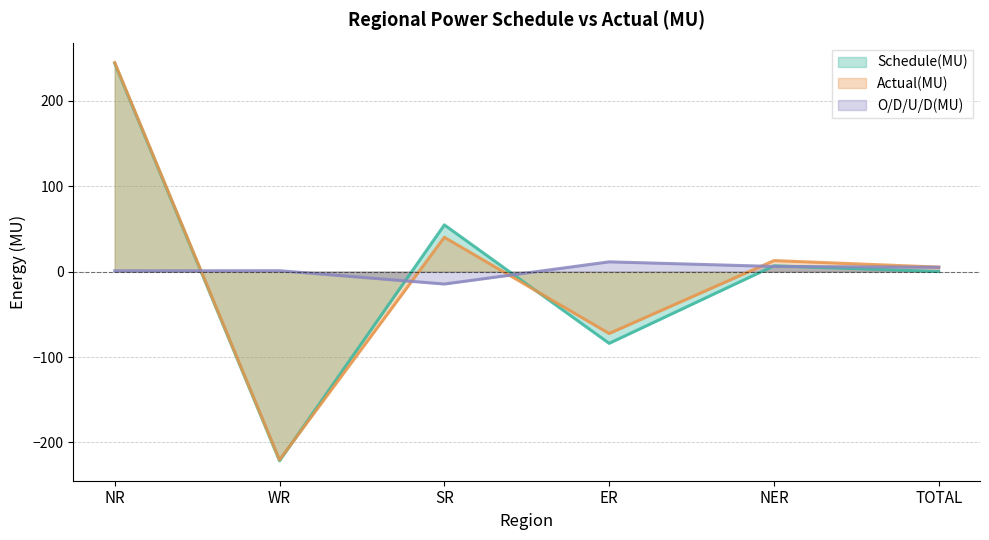

Reading right to left, list all the values displayed in this chart.

Schedule(MU): 0.1	6.9	-84.0	54.8	-221.6	244.0
Actual(MU): 5.3	13.0	-72.5	40.3	-220.5	245.0
O/D/U/D(MU): 5.2	6.1	11.5	-14.5	1.1	1.0